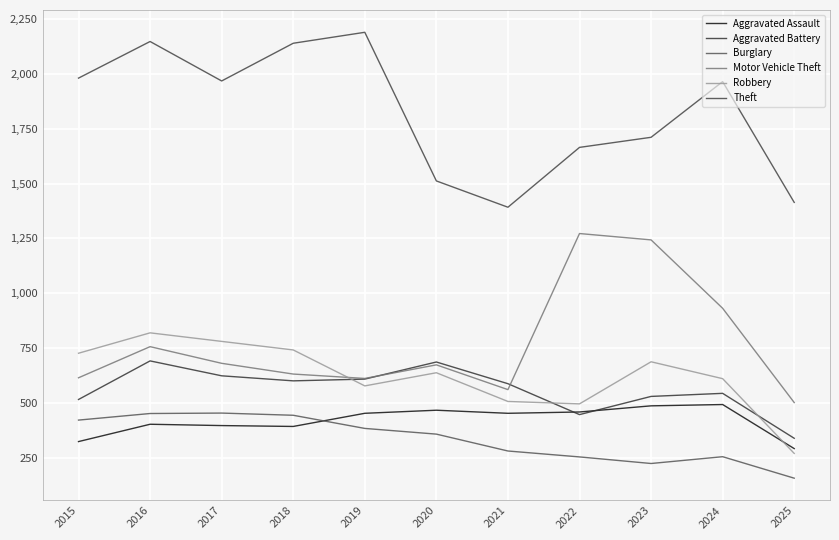

True or false: Motor Vehicle Theft and Theft intersect in this chart.

False